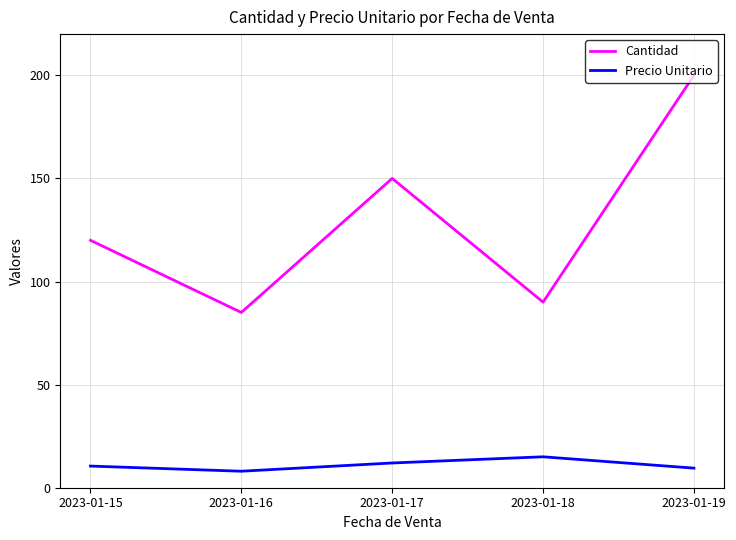

What is the sum of all Cantidad values?

645.0